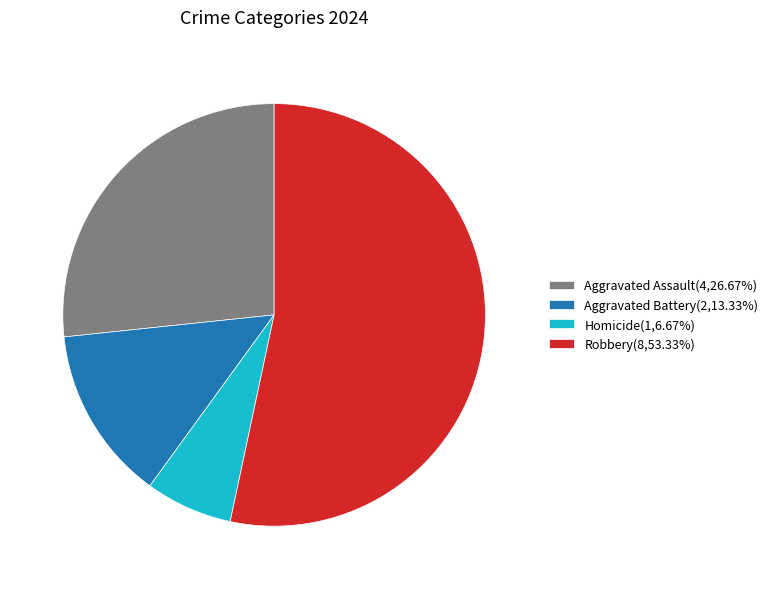

What is the ratio of the value at Aggravated Assault to the value at Aggravated Battery?

2.0